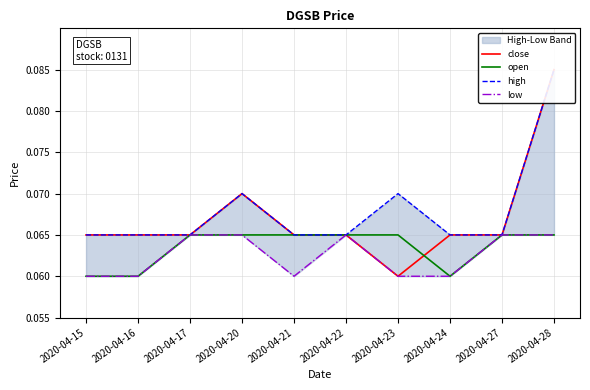

List the series in order of their peak value, lowest first.

open, low, close, high